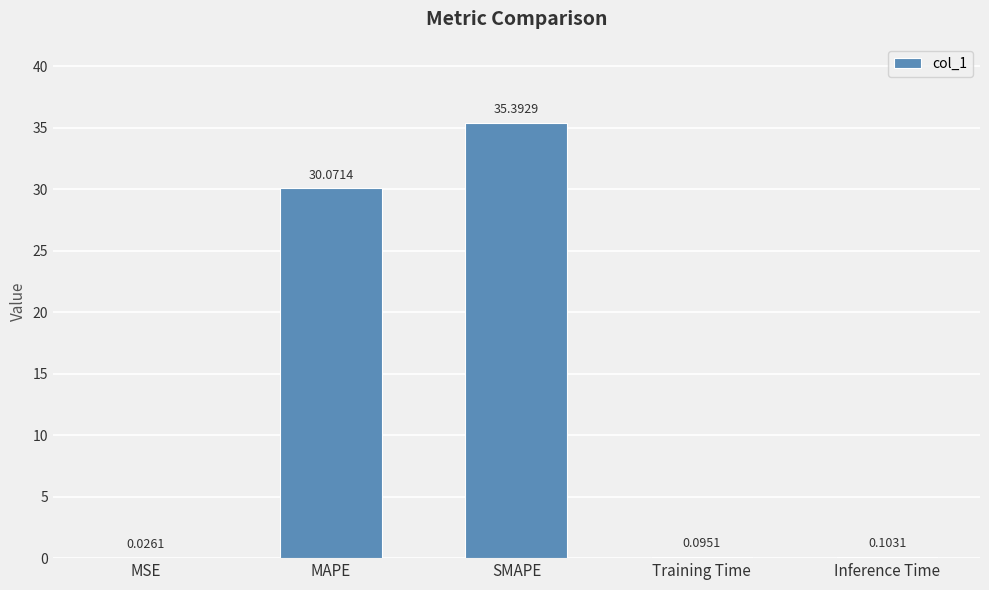

What is the change in value from MSE to SMAPE?

+35.4